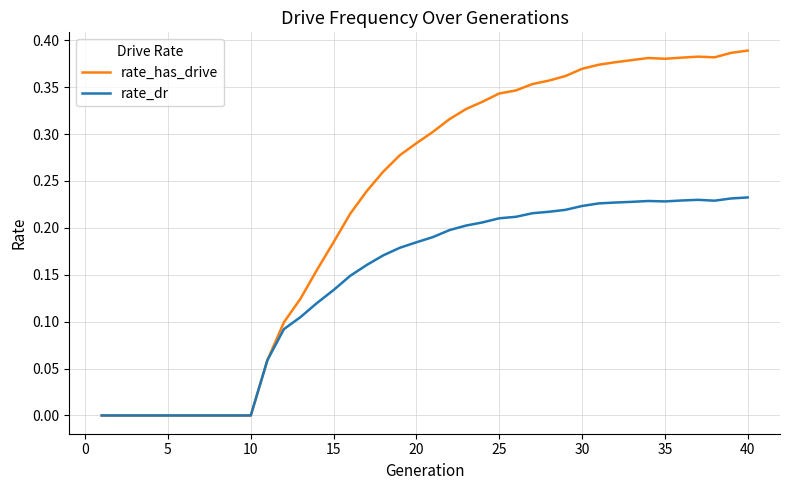

List the series in order of their overall mean, lowest first.

rate_dr, rate_has_drive